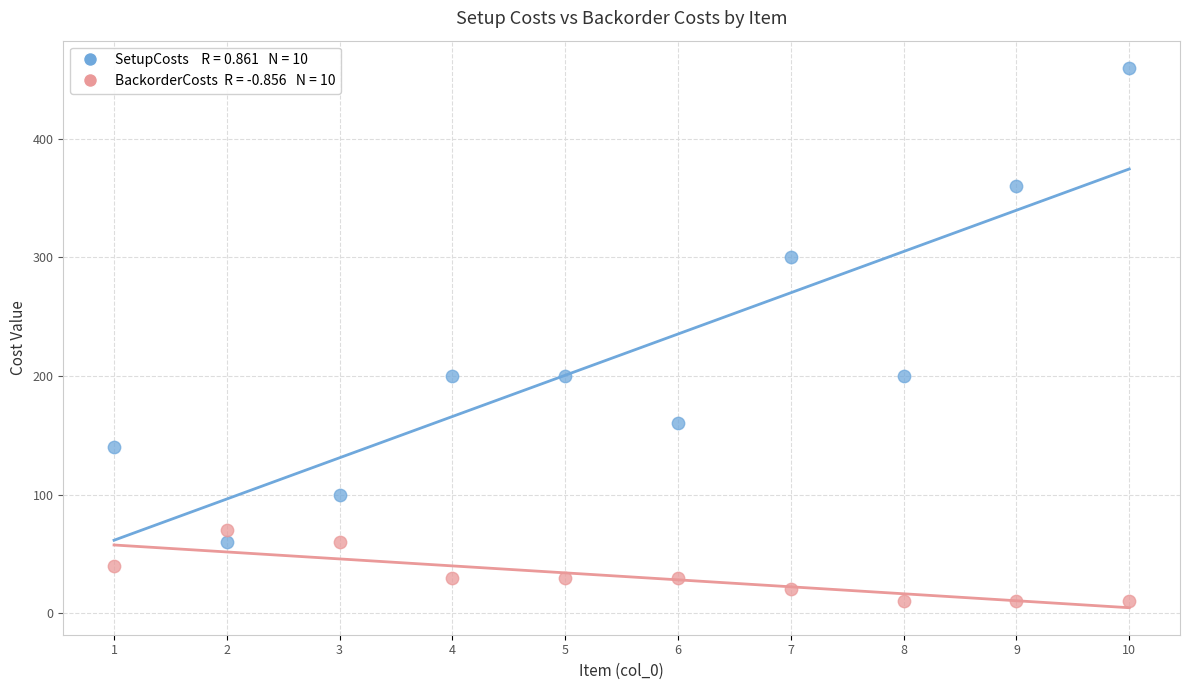

Across all data points, what is the range of X values (max minus min)?

9